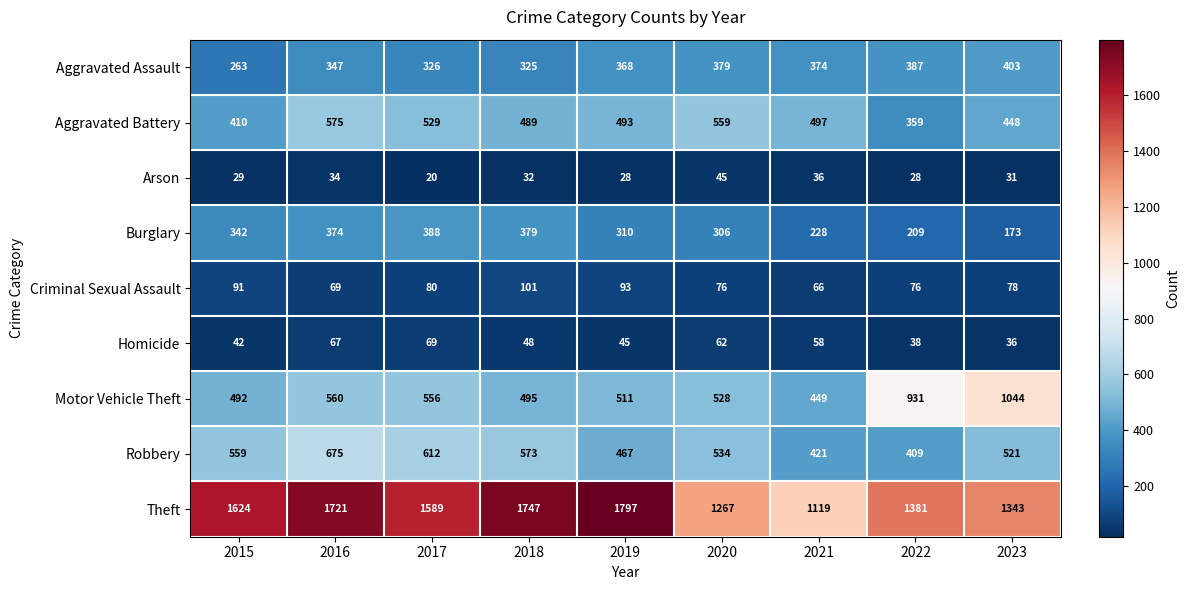

How many categories are shown in the chart?

9